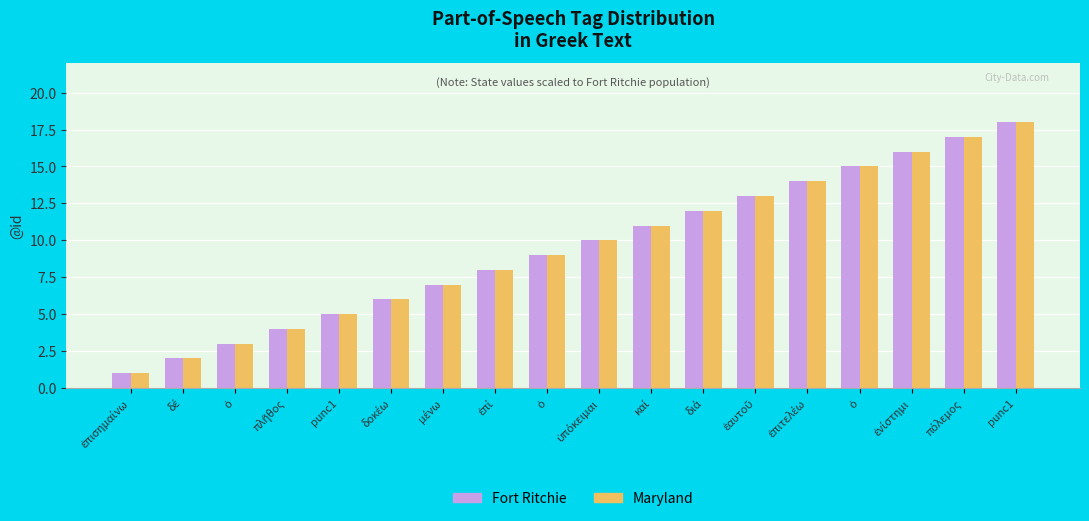

How many bars are there in total?

36